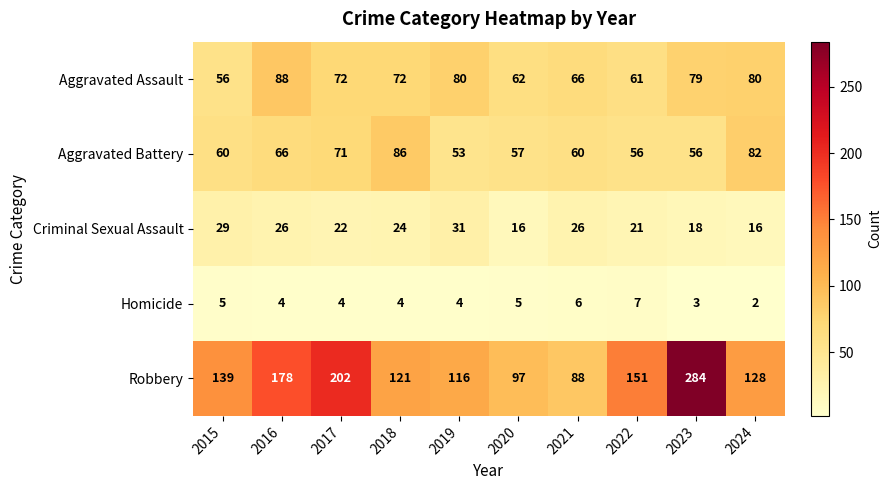

What is the total value across all series at 2021?

246